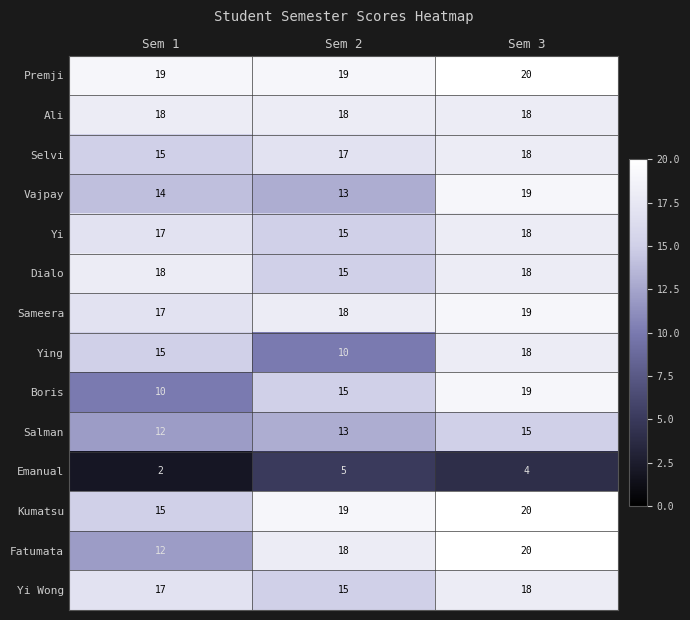

At which label does Kumatsu reach its minimum?

Sem 1